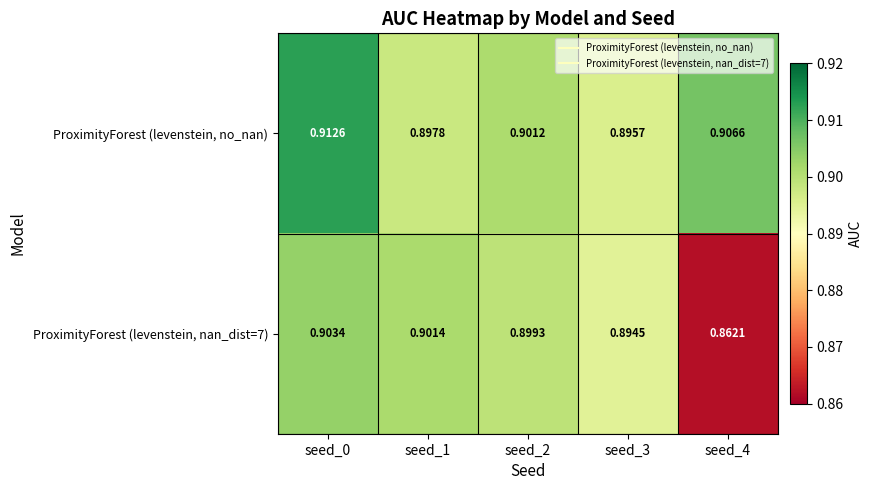

Which series has the largest total across all categories?

ProximityForest (levenstein, no_nan)